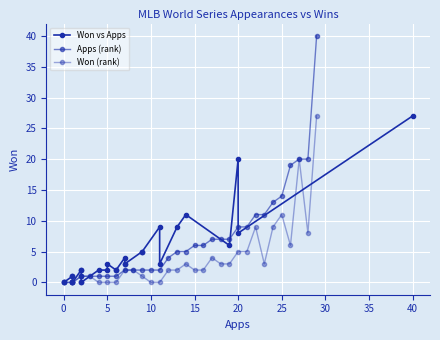

In Won (rank), how many points are higher than both neighbors (excluding endpoints)?

5